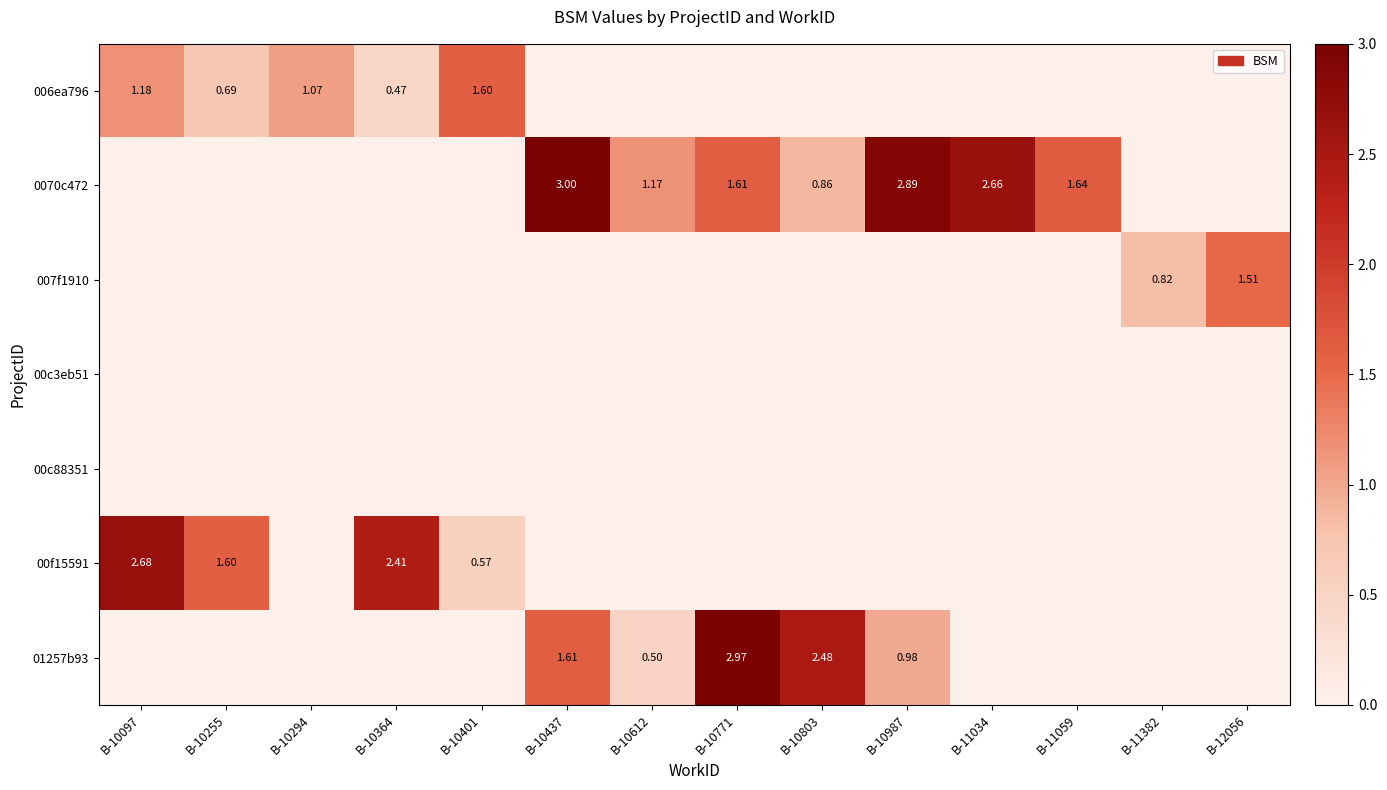

Between B-10294 and B-10097, which is larger?

B-10097